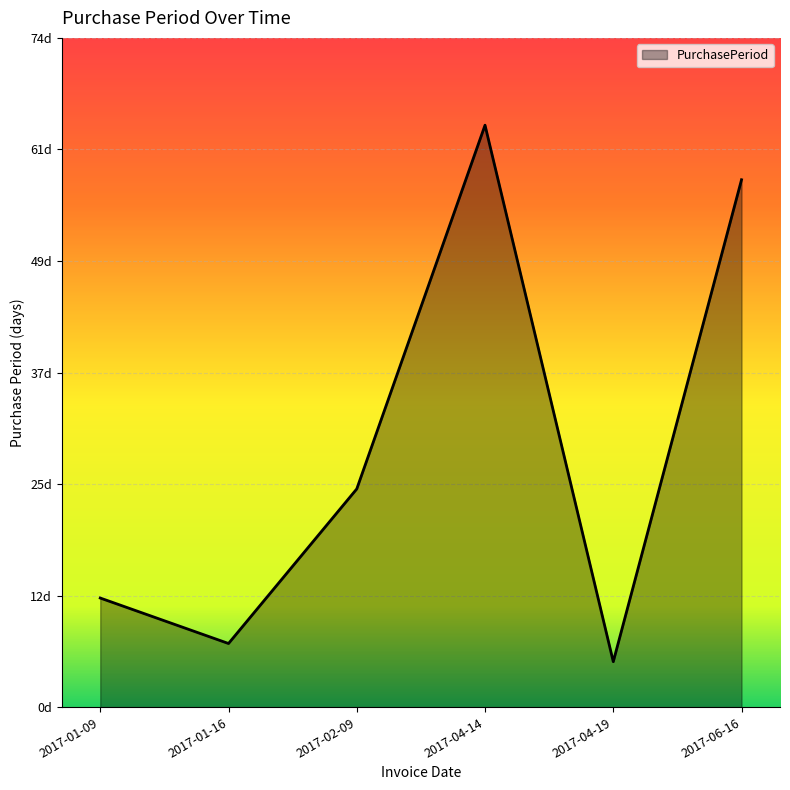

How many points are lower than both their immediate neighbors (excluding endpoints)?

2